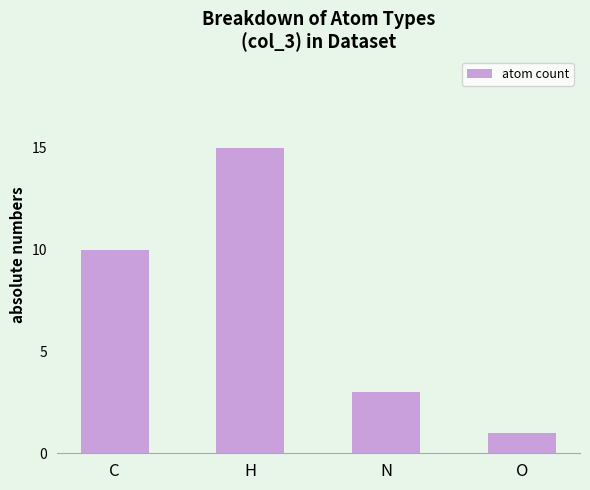

What is the sum of all values?

29